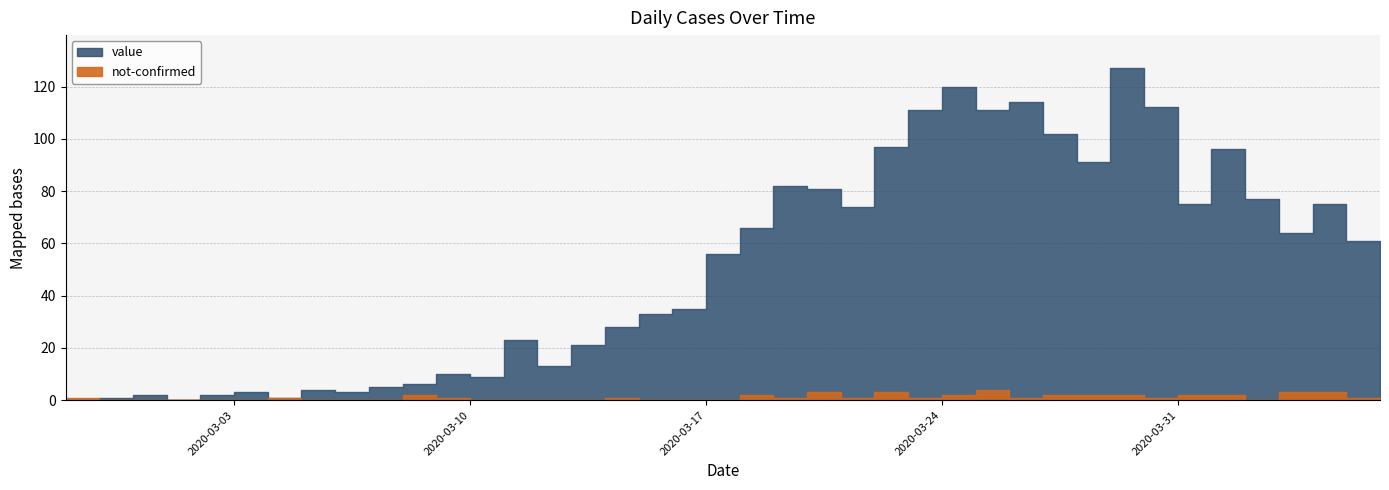

What is the sum of the value values at 2020-03-04 and 2020-04-01?

78